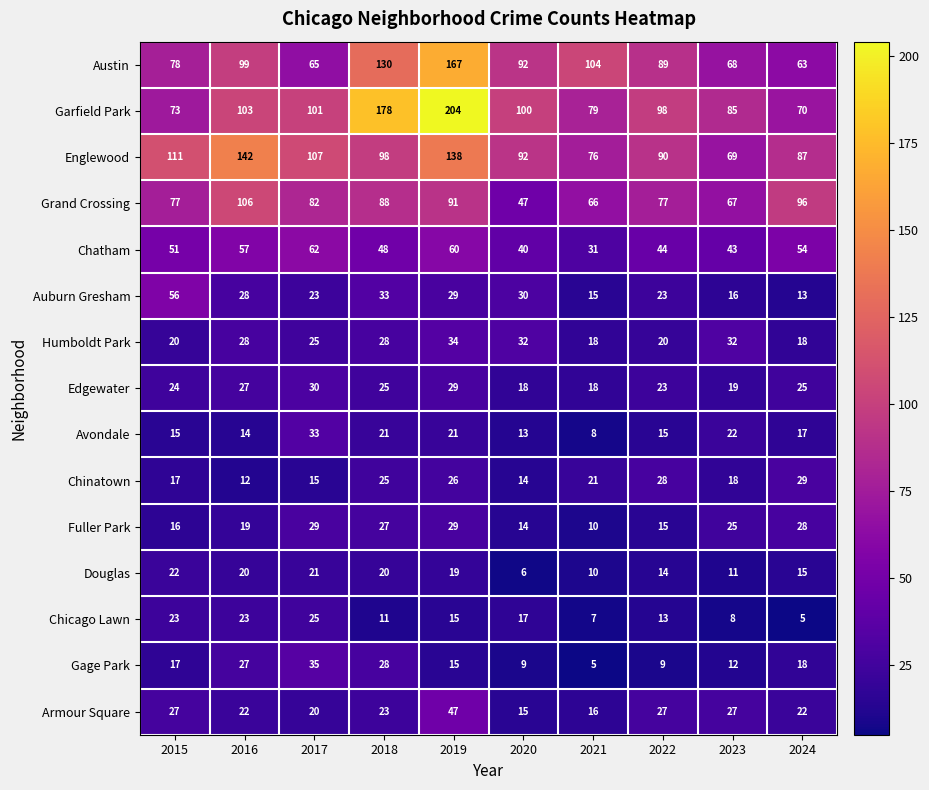

What is the spread (max minus min) of values at 2023?

77